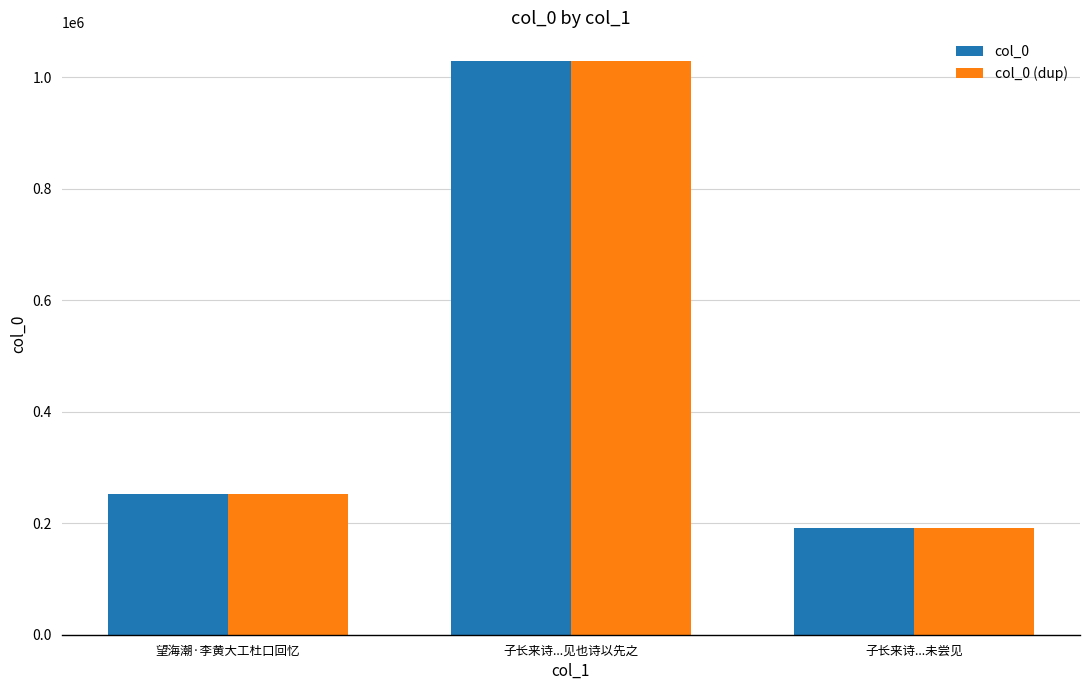

Count the number of categories in the chart.

3